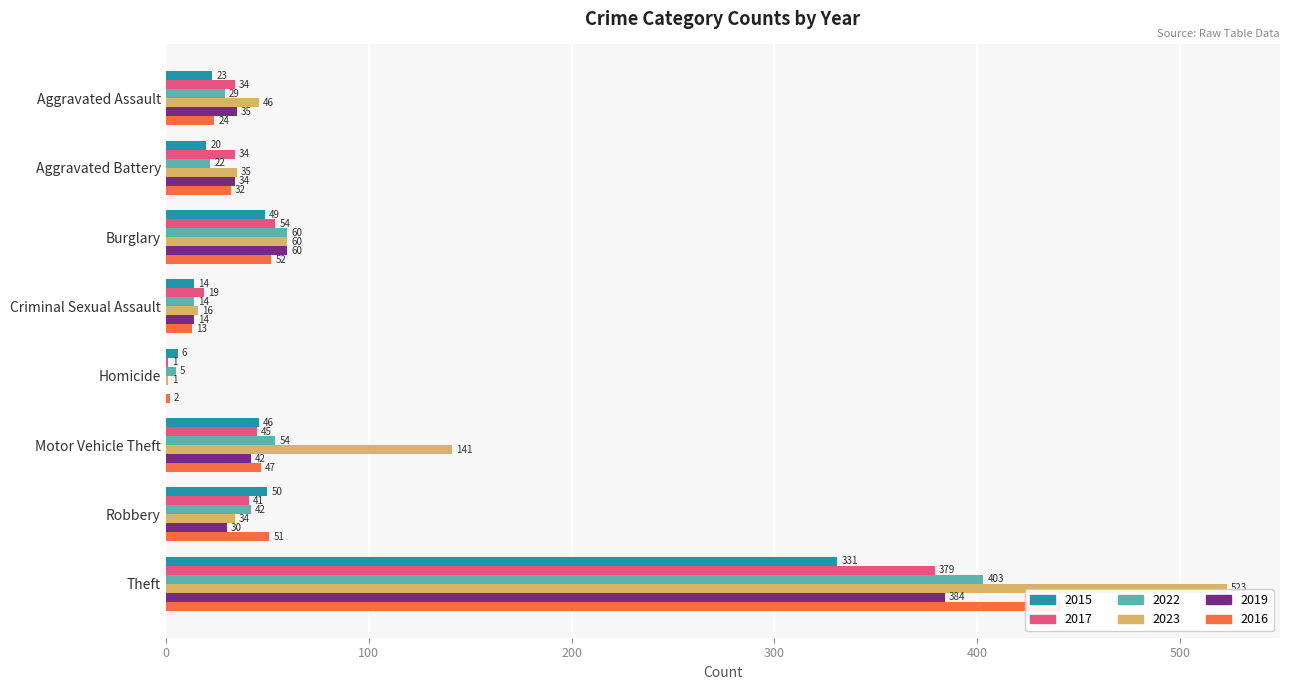

Where does the 2022 series first go above 42?

Burglary